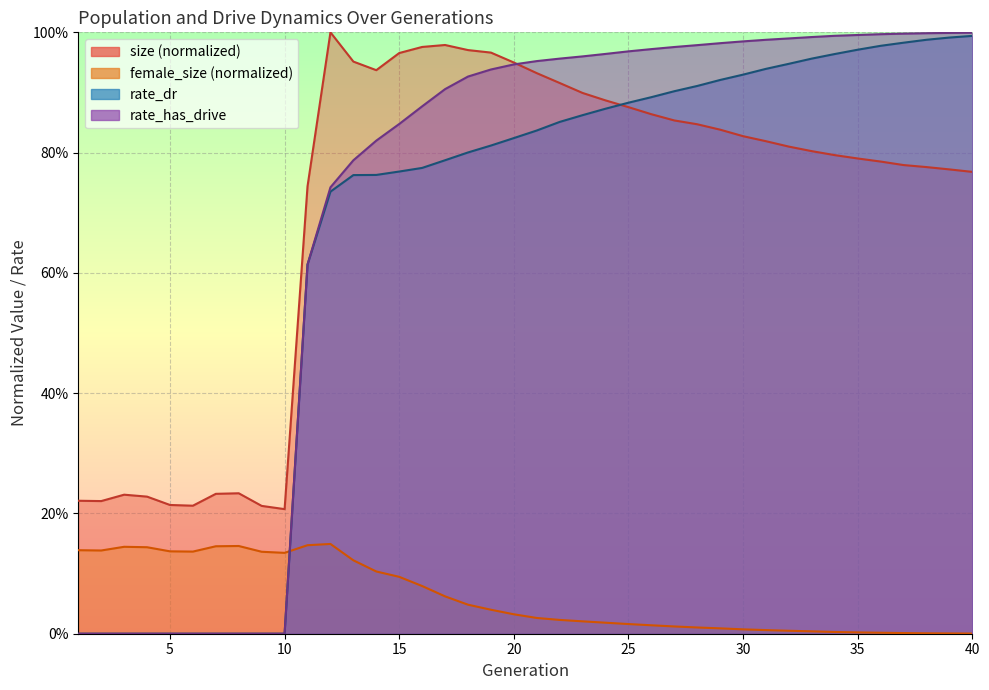

What is the difference between the highest and lowest values at 33?

1.0